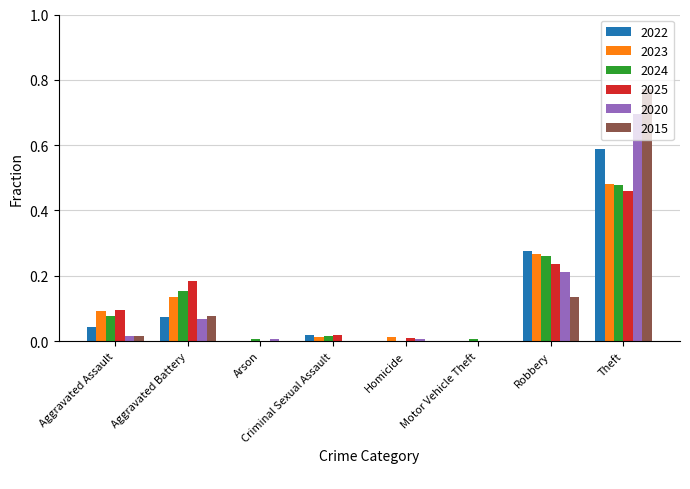

Does the chart contain stacked bars?

No